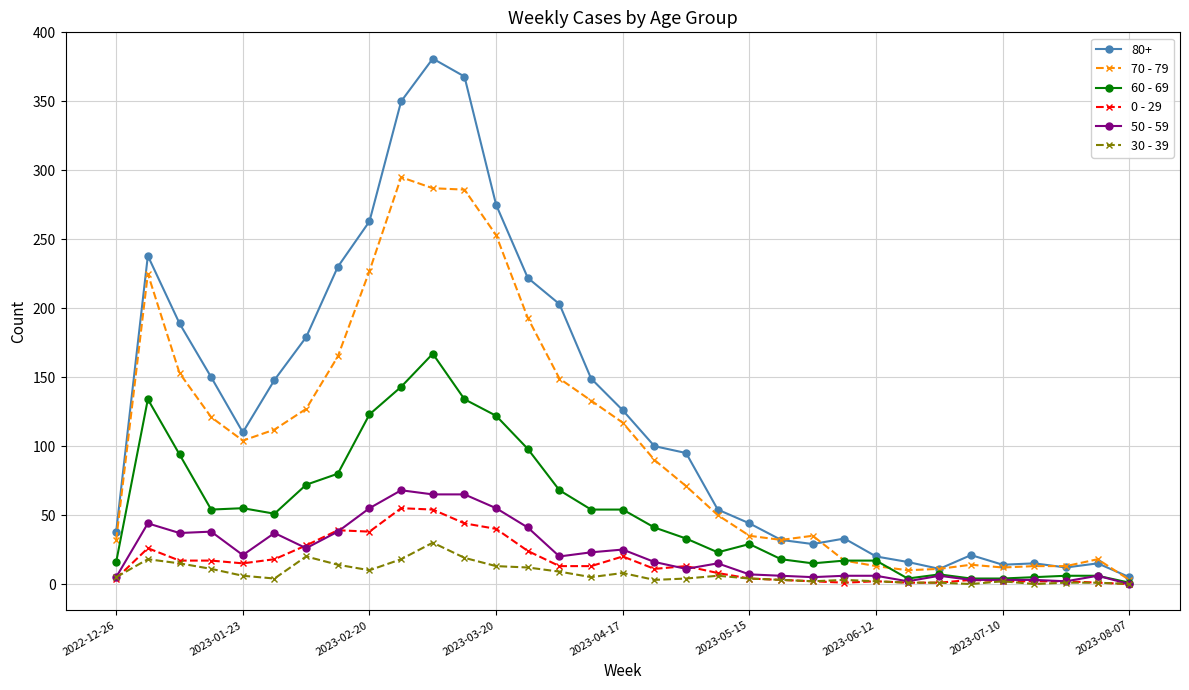

How many lines are shown in the chart?

6